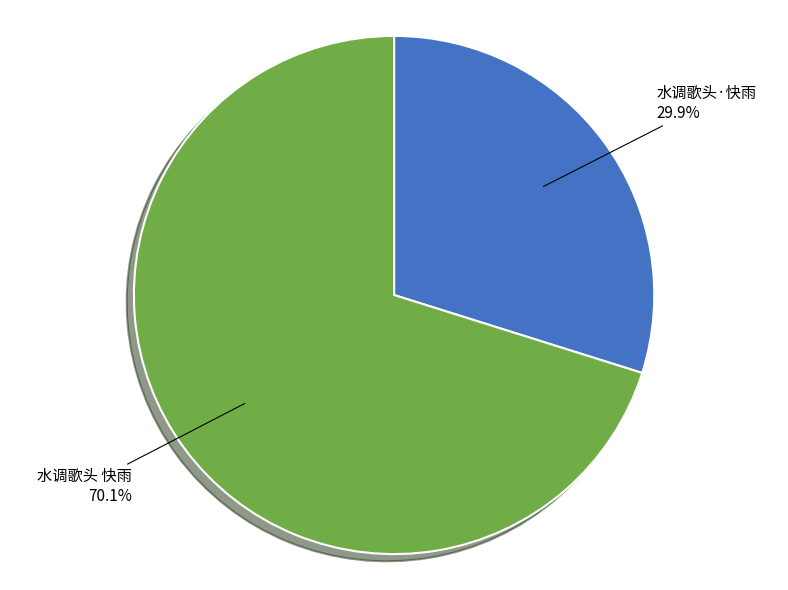

The 水调歌头·快雨 slice represents 30% of the pie. True or false?

True